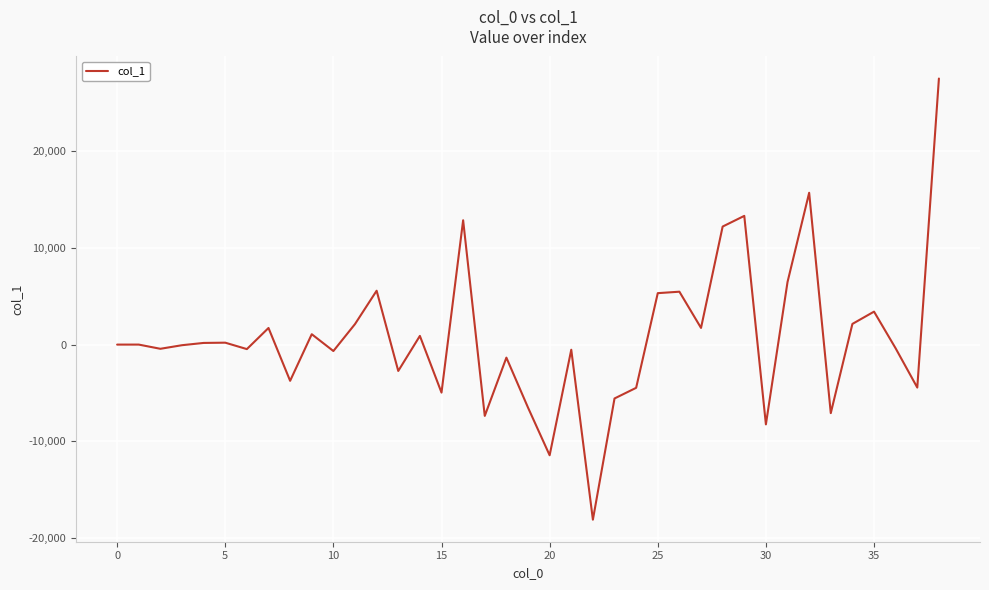

What is the smallest value displayed?

-18107.8